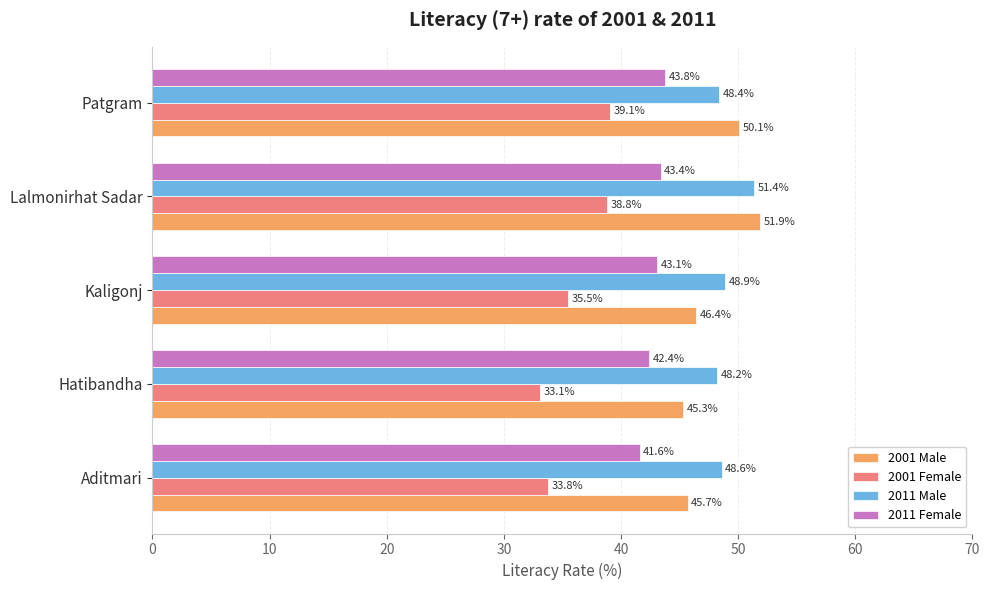

What is the maximum value for 2001 Female?

39.1